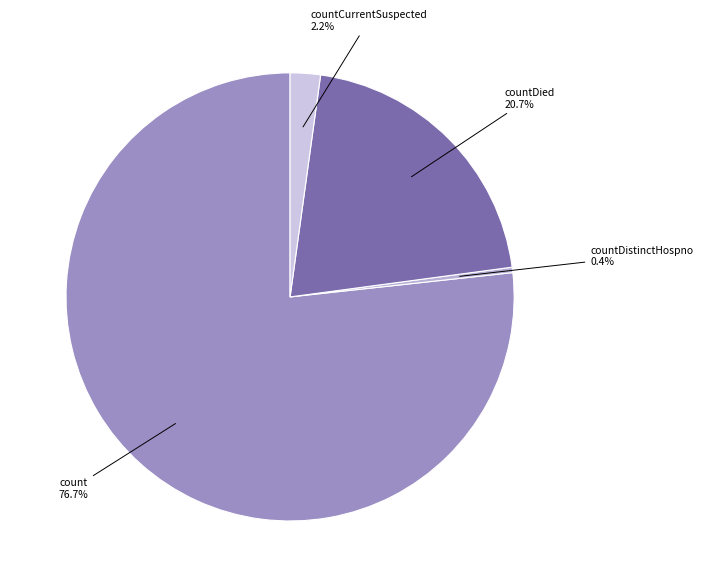

How many segments does this pie chart have?

4